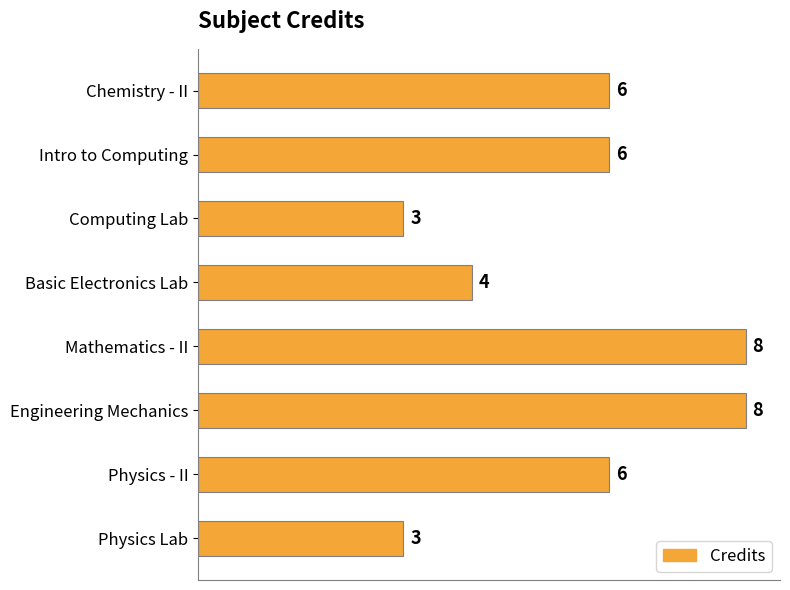

Count the values in the range 4 to 8.

6